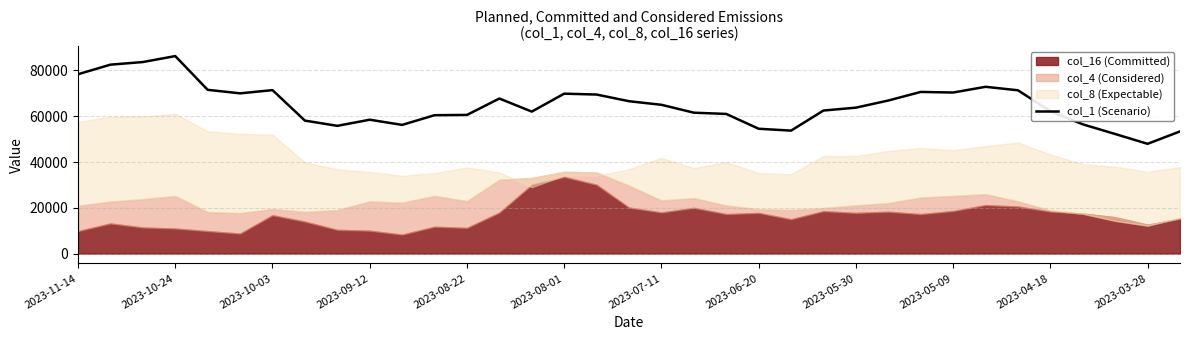

What is the highest value of the col_1 (Scenario) series?

86278